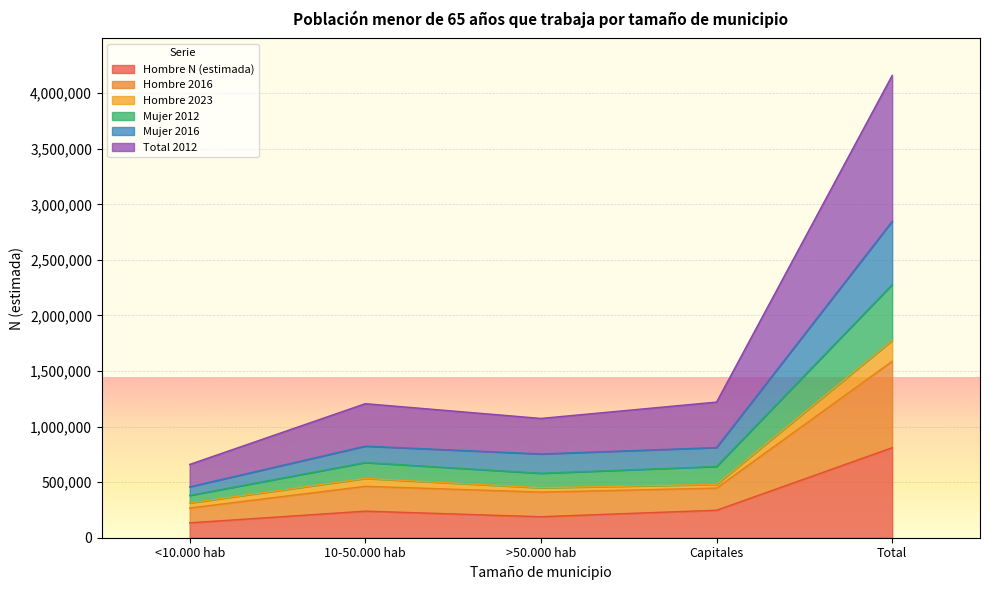

Is it true that Hombre N (estimada) equals 247517 at Capitales?

True